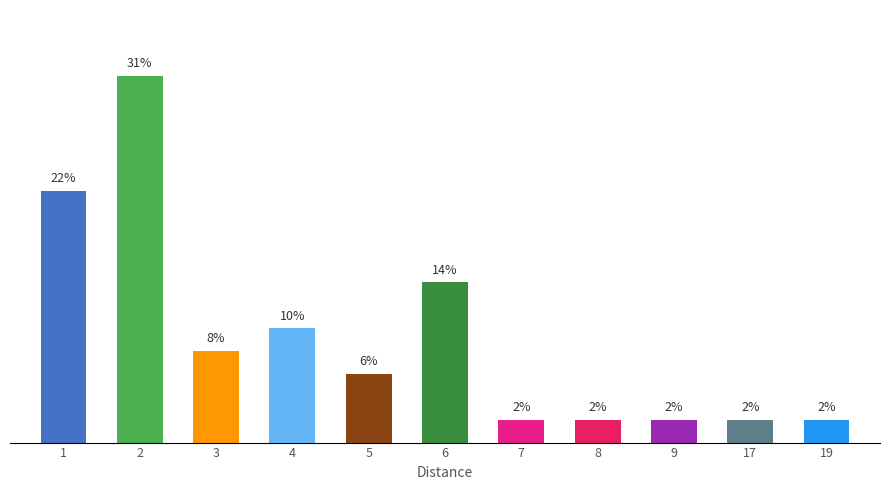

Which label corresponds to the largest value in the chart?

2